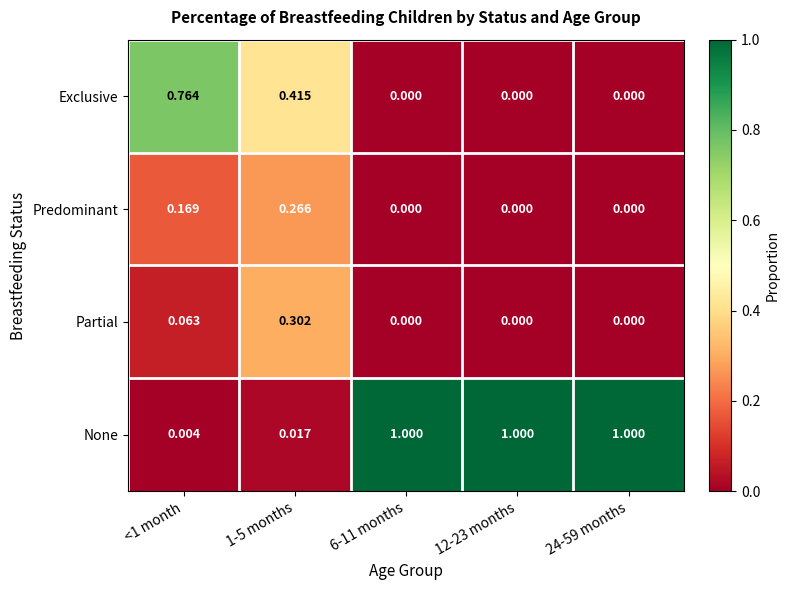

Rank the series by their maximum value, from lowest to highest.

Predominant, Partial, Exclusive, None